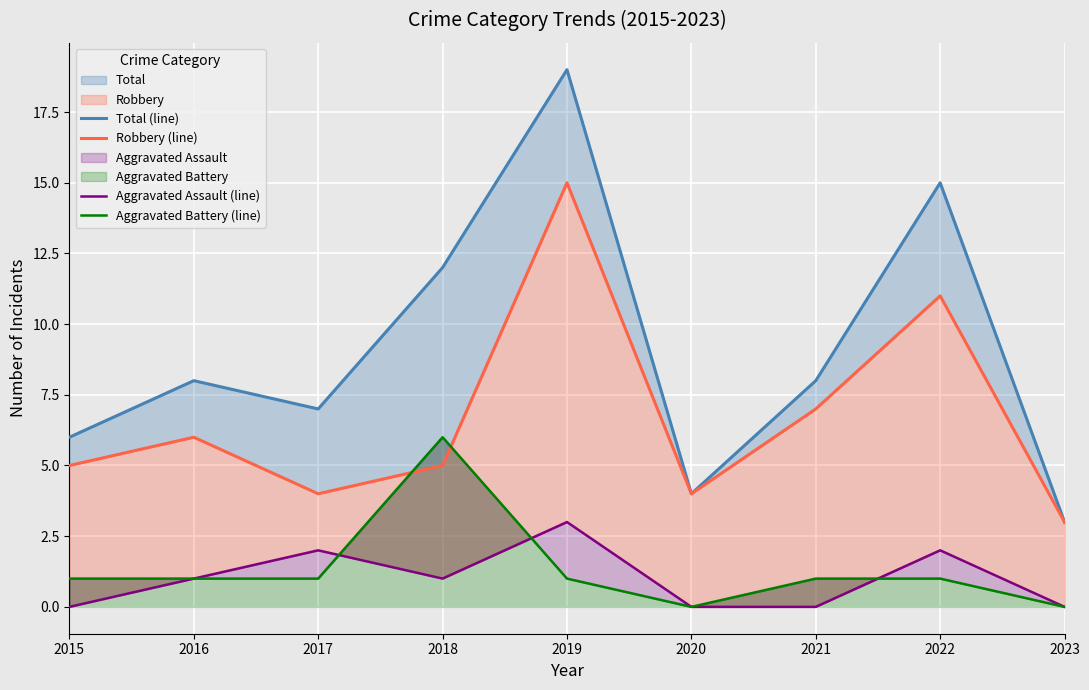

True or false: Aggravated Battery (line) has a value of 0 at 2023.

True